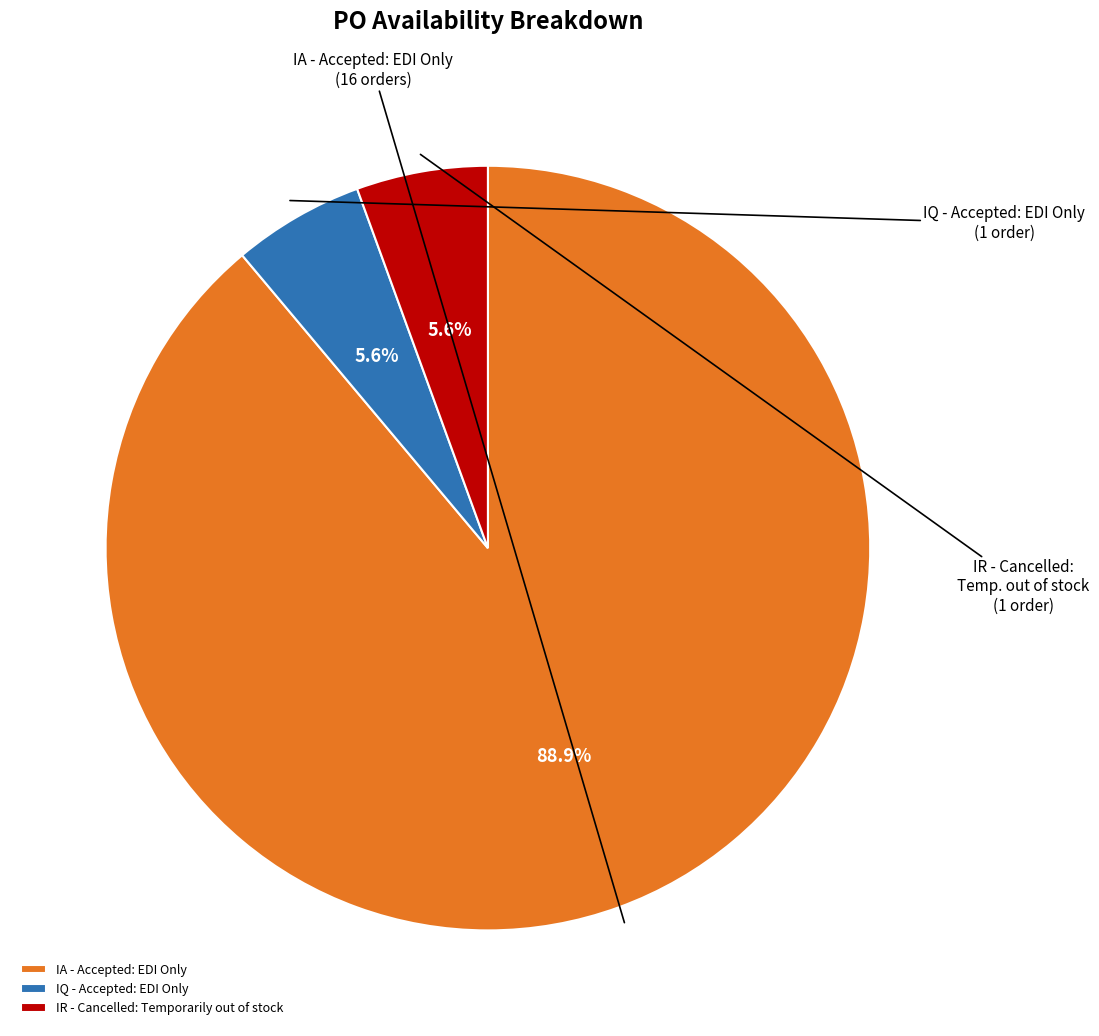

How many segments does this pie chart have?

3